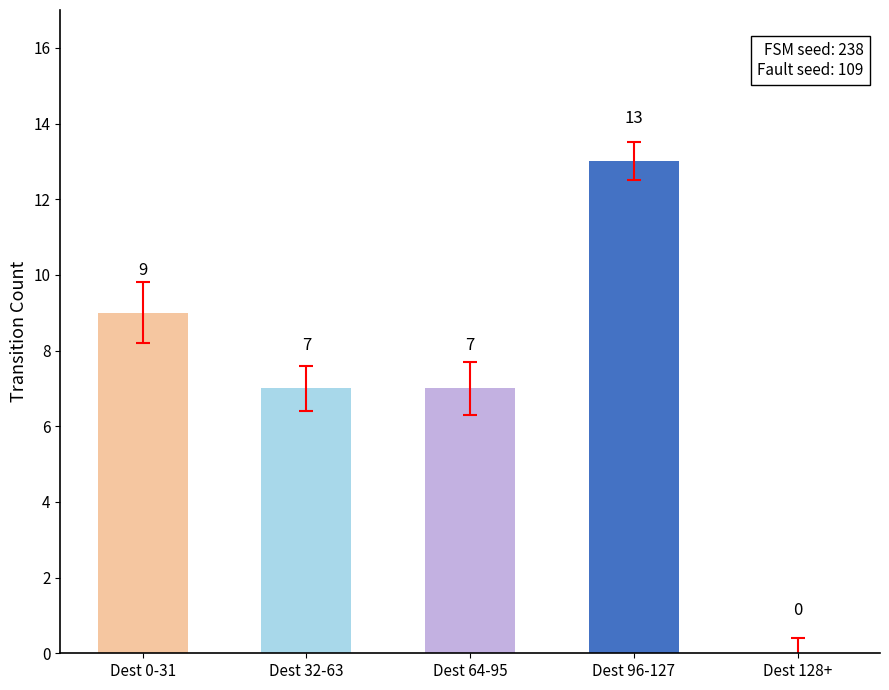

Is it true that the value at Dest 32-63 is 3?

False